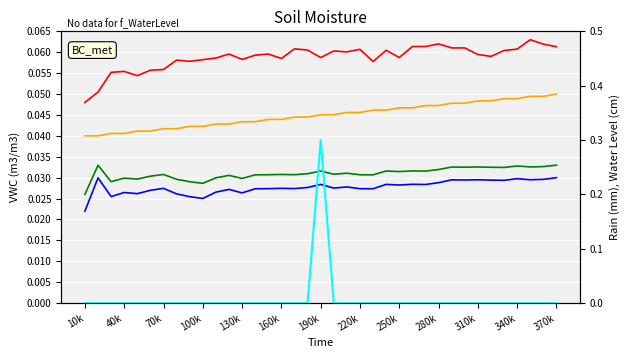

What is the label of the 12th point from the left?

340k